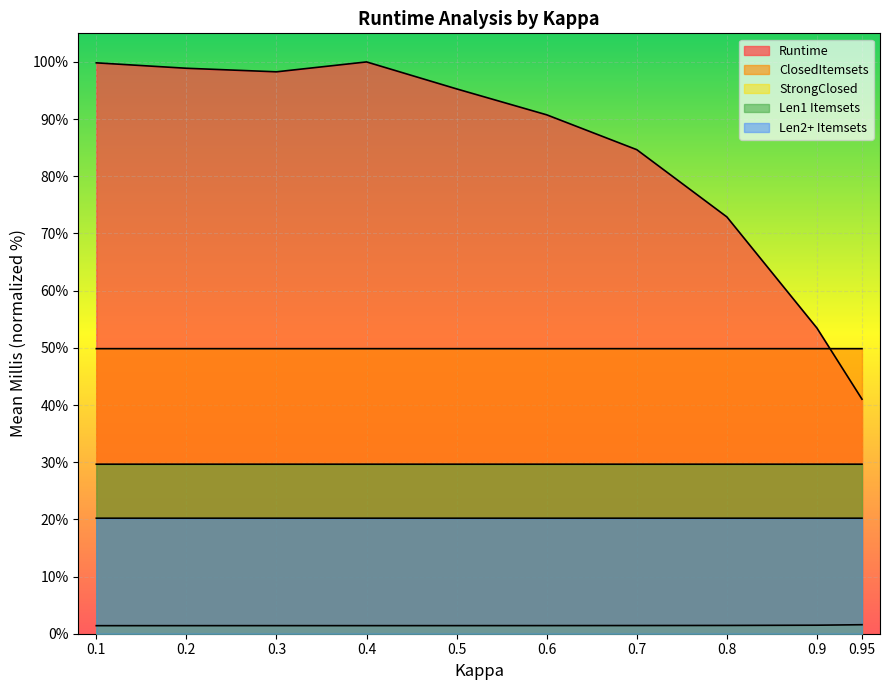

What is the value of the Runtime point at the 8th from the left?

72.9